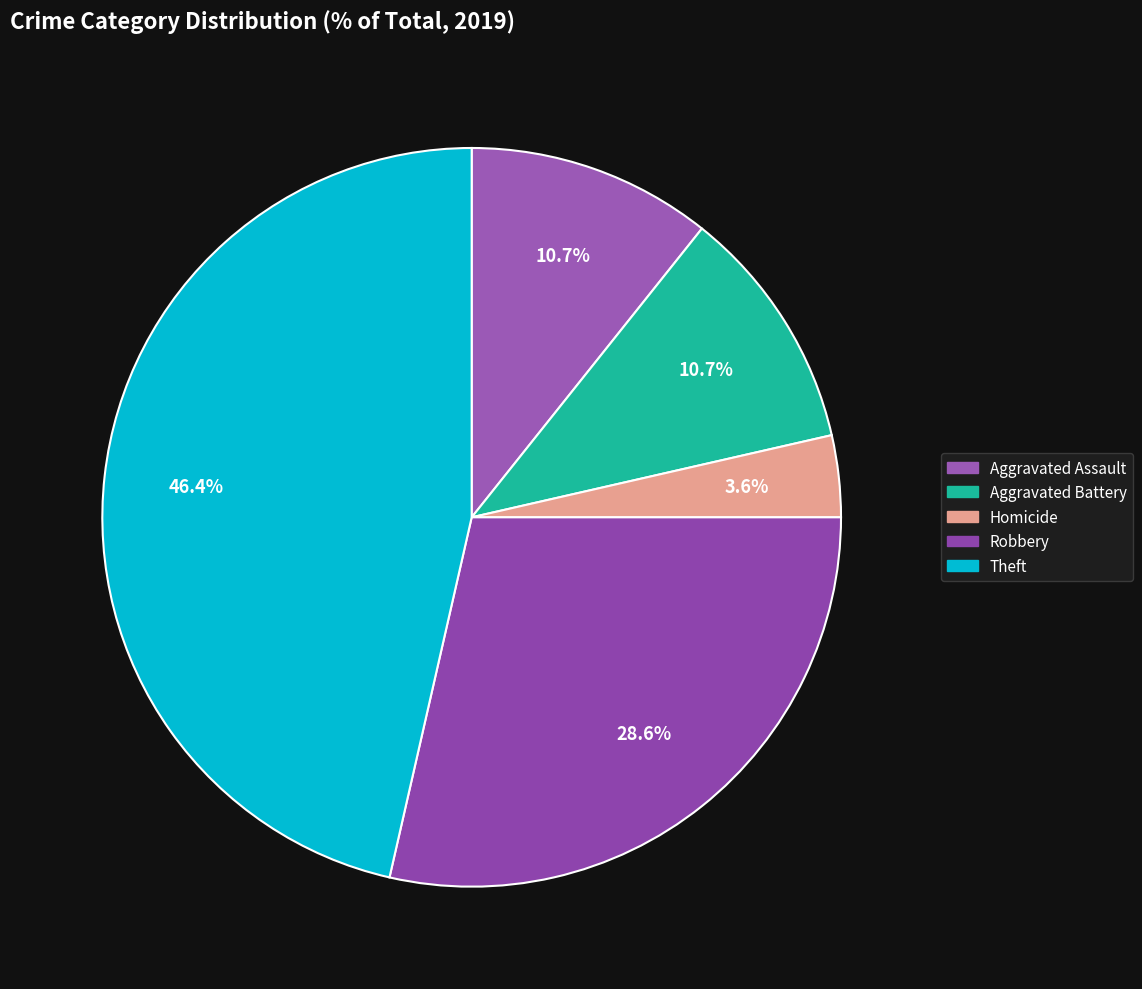

How many segments does this pie chart have?

5